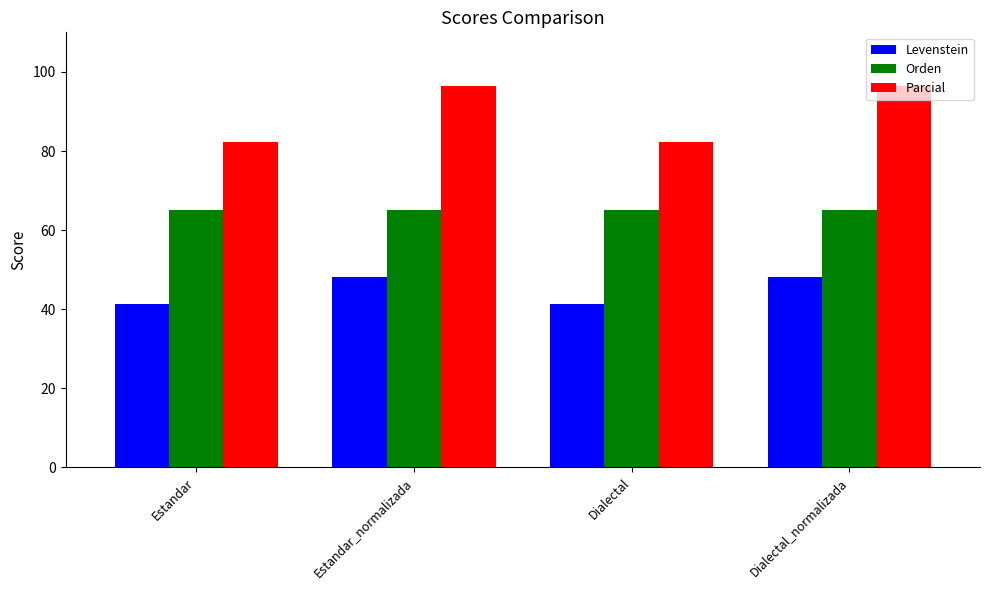

At Estandar_normalizada, list the series in order from largest to smallest.

Parcial, Orden, Levenstein